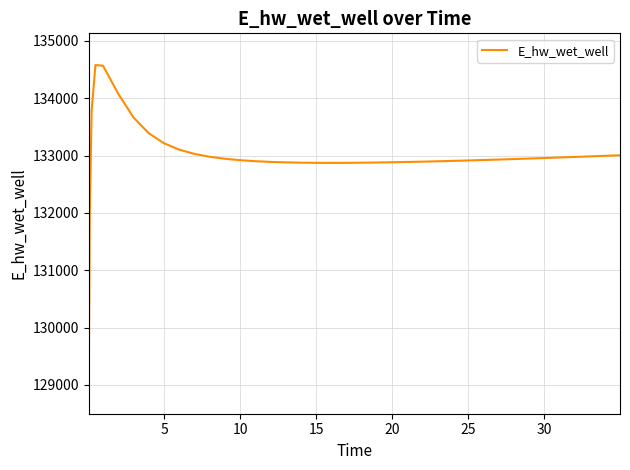

How many values are below 132930?

20